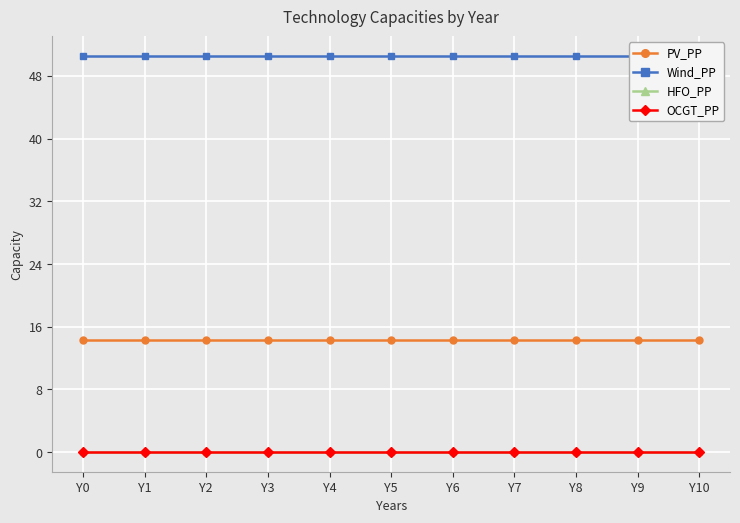

What are all the series names shown in the legend?

PV_PP, Wind_PP, HFO_PP, OCGT_PP